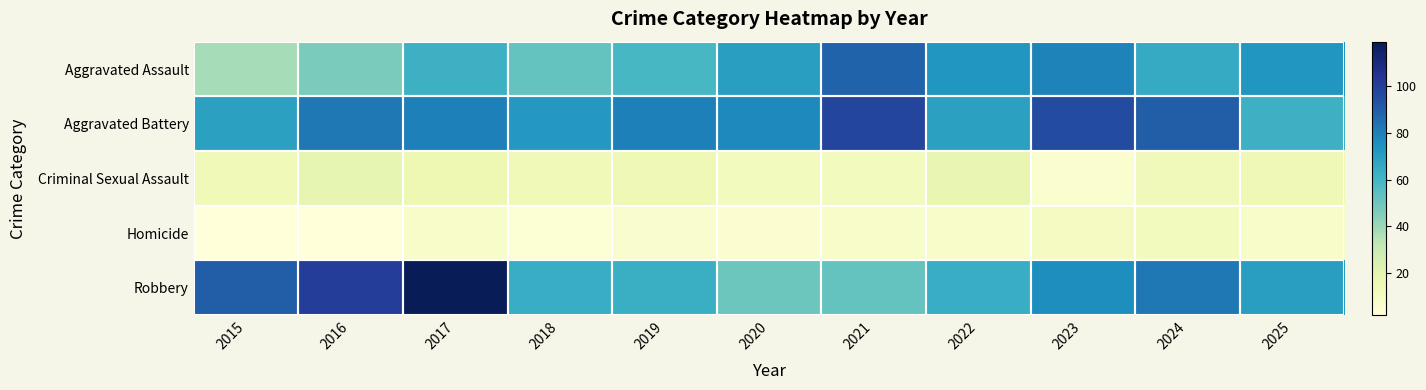

At which category is the sum across all series the highest?

2017